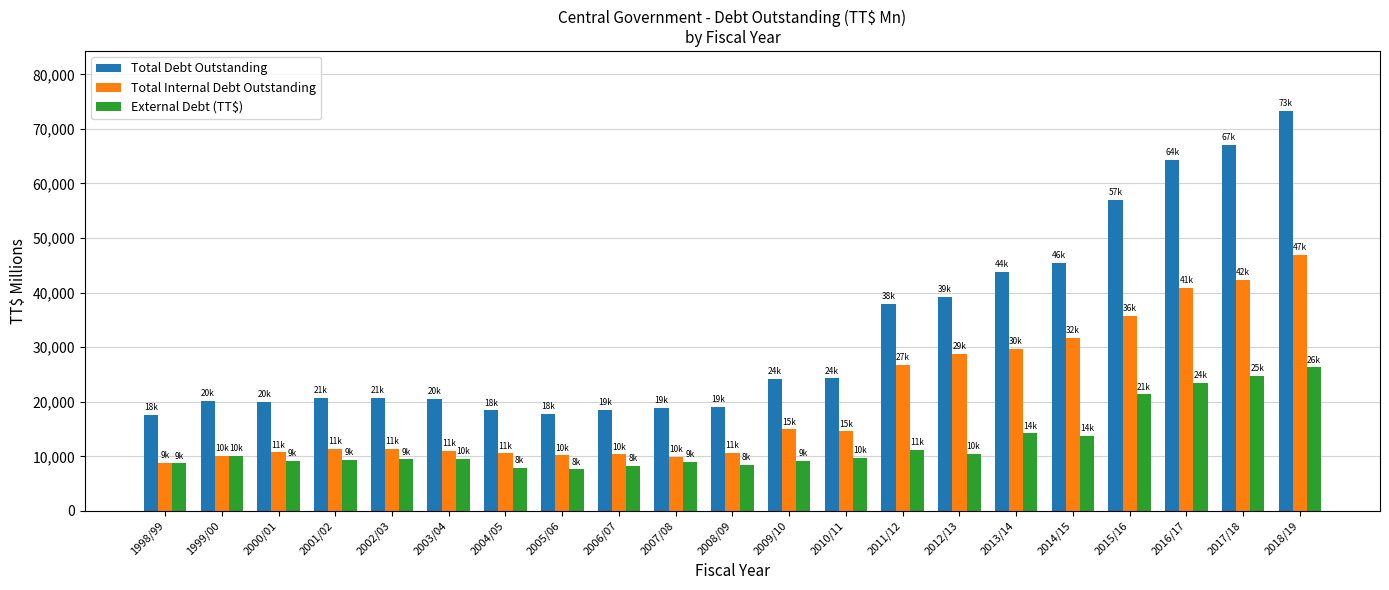

Is it true that Total Internal Debt Outstanding equals 14528.7 at 2013/14?

False